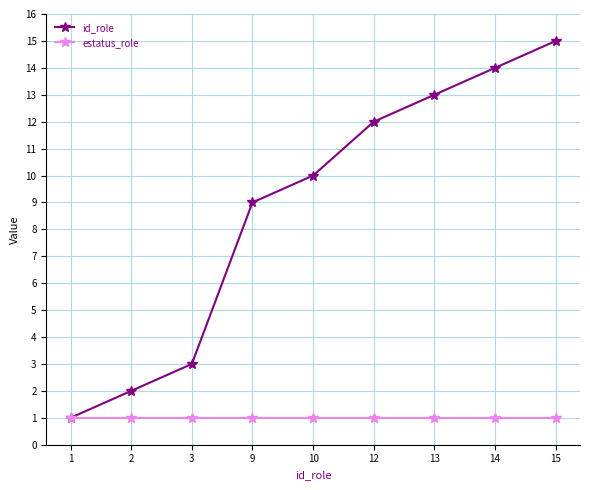

What is the value of the id_role point at the 1st from the left?

1